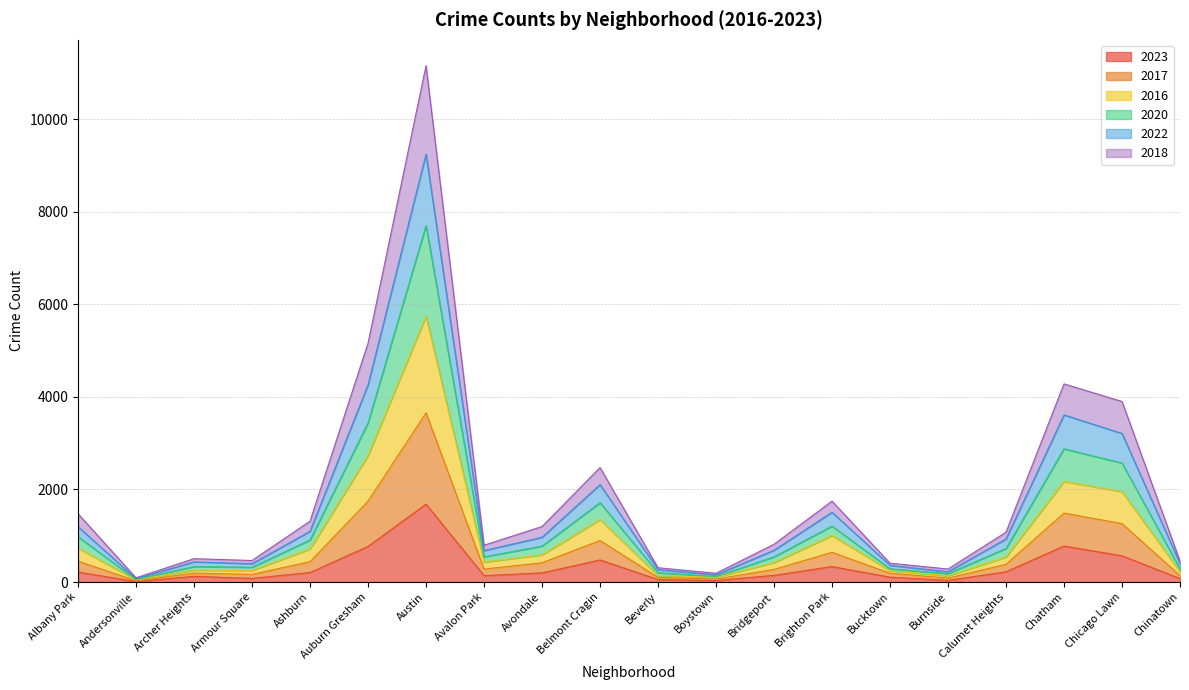

The 2018 series shows 1837 at Albany Park. True or false?

False